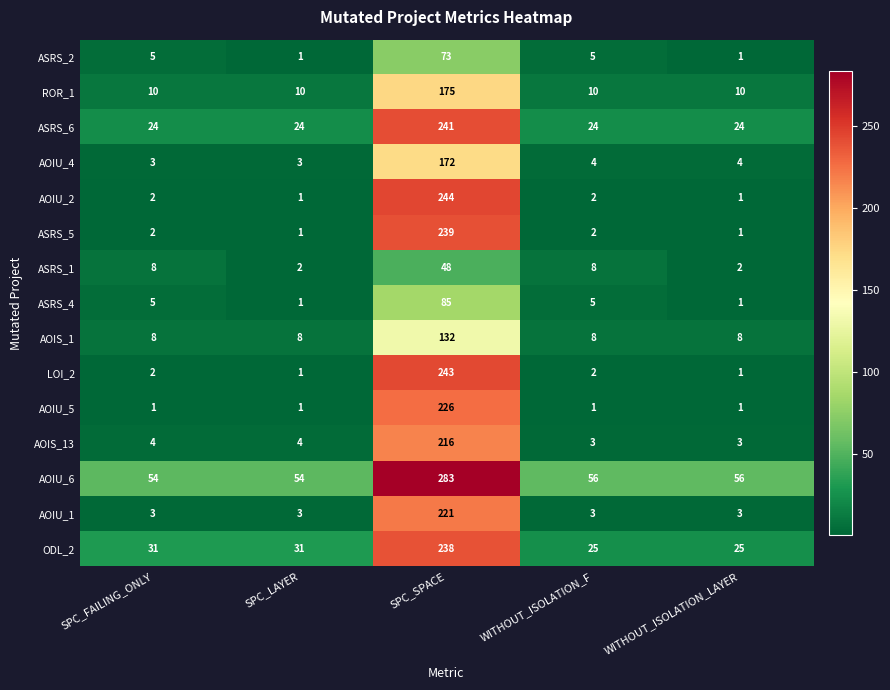

At which label does ASRS_1 reach its peak?

SPC_SPACE